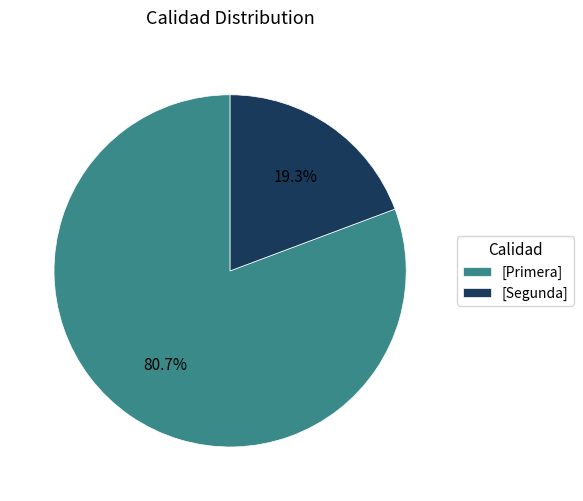

Rank the categories by value from lowest to highest.

[Segunda], [Primera]